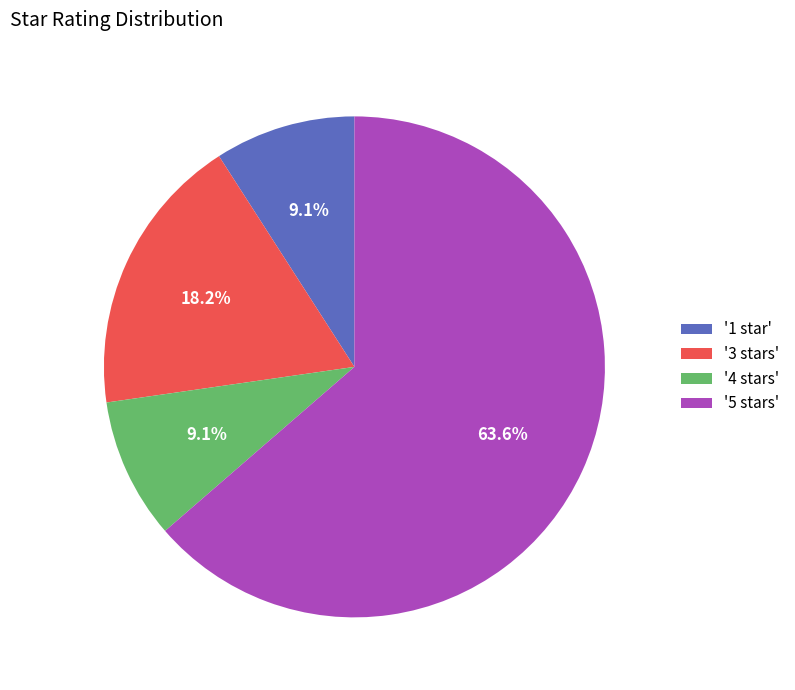

What percentage do '4 stars' and '1 star' together represent?

18.2%